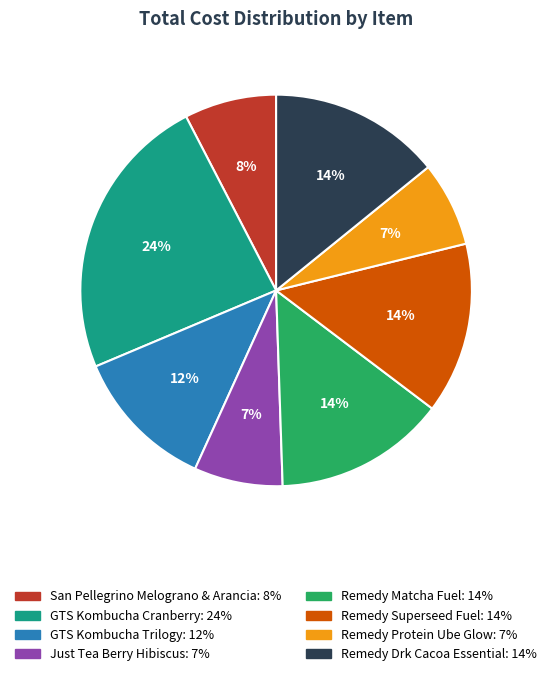

Do San Pellegrino Melograno & Arancia and Remedy Matcha Fuel together represent more than half of the pie?

No